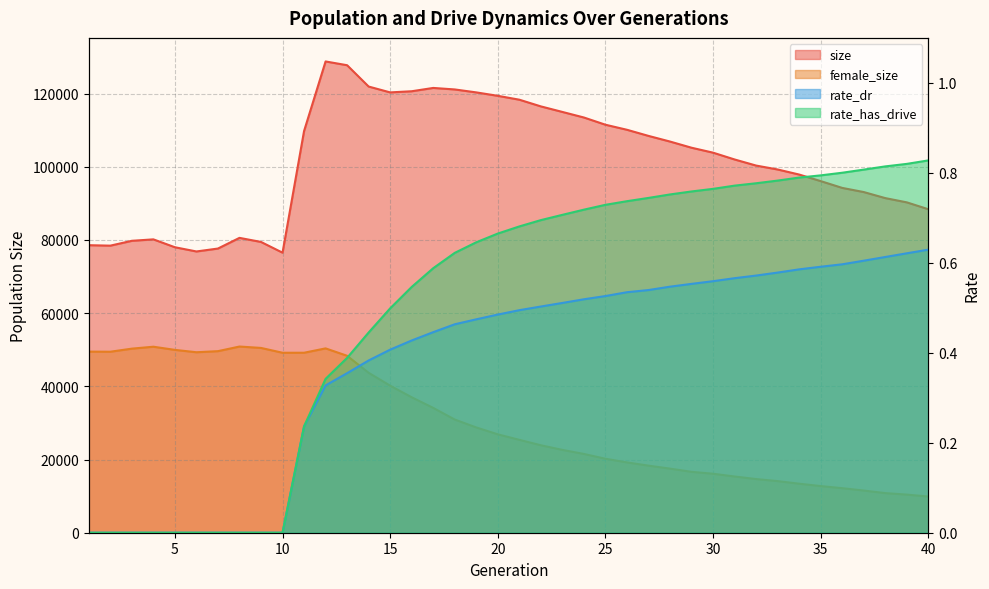

Which label corresponds to the smallest value in the chart?

1